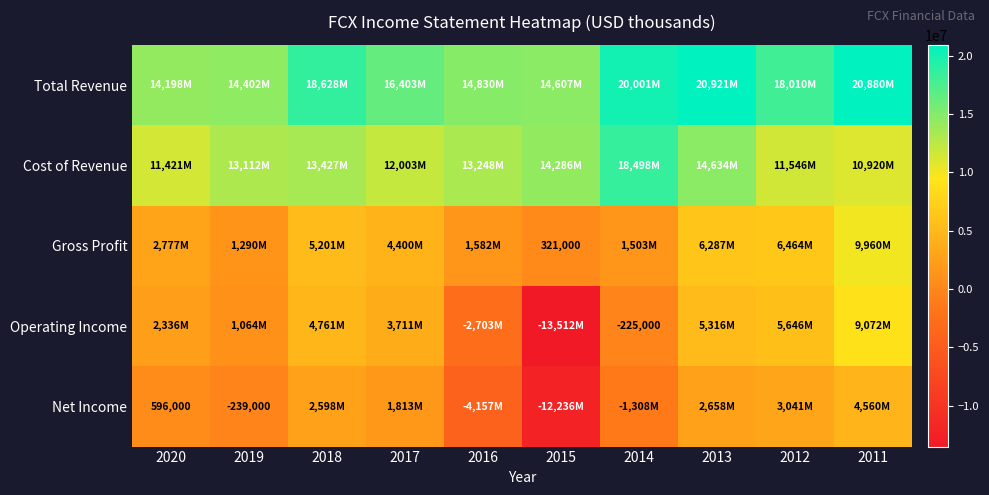

What is the total value across all series at 2015?

3466000